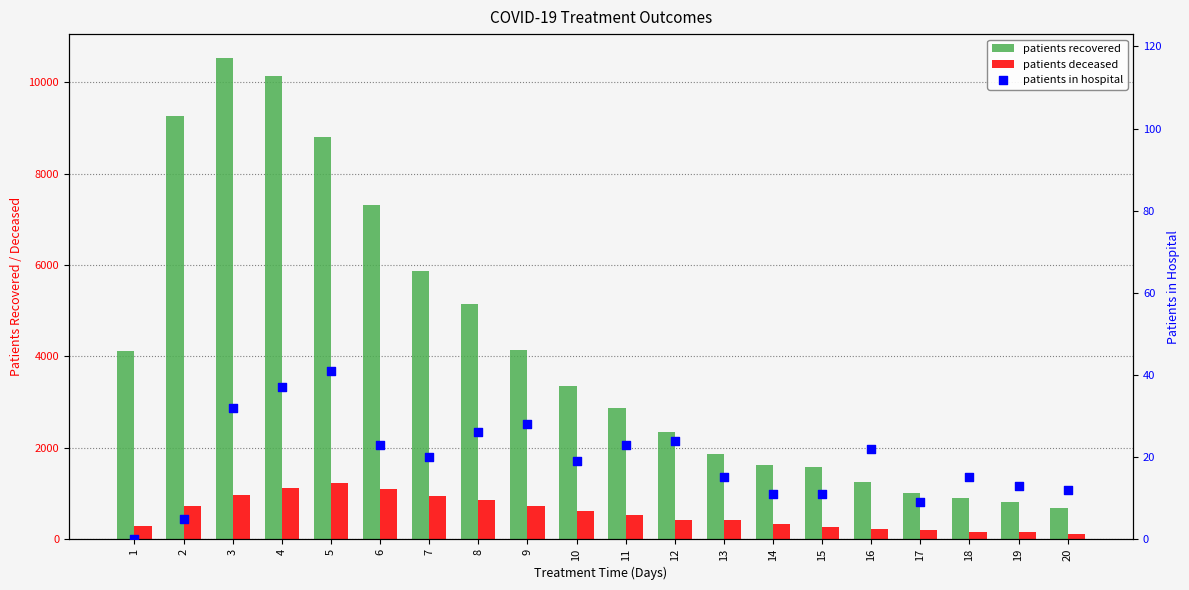

At which category is the sum across all series the highest?

3